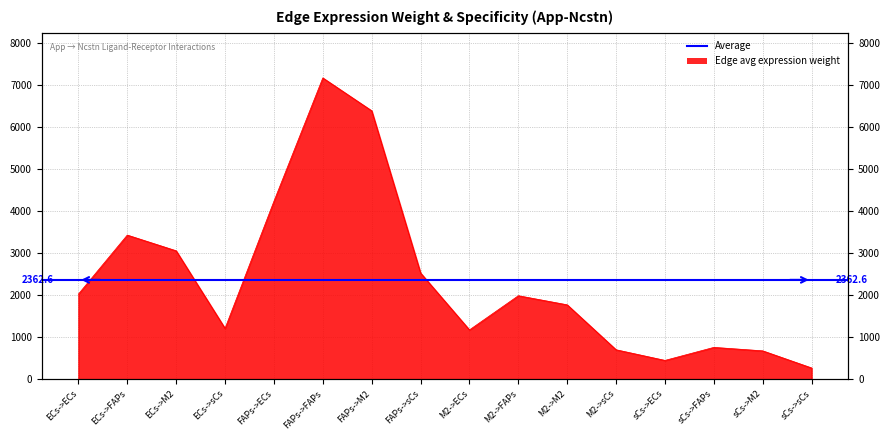

What is the label of the 4th point from the left?

ECs->sCs